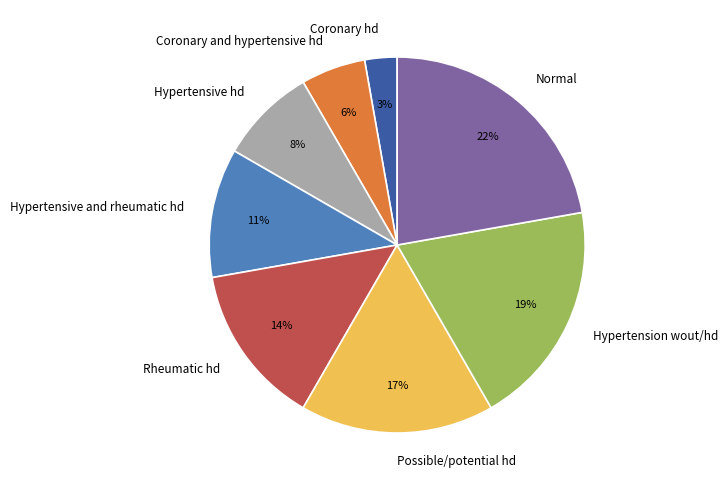

Is it true that Rheumatic hd is 23% of the pie?

False